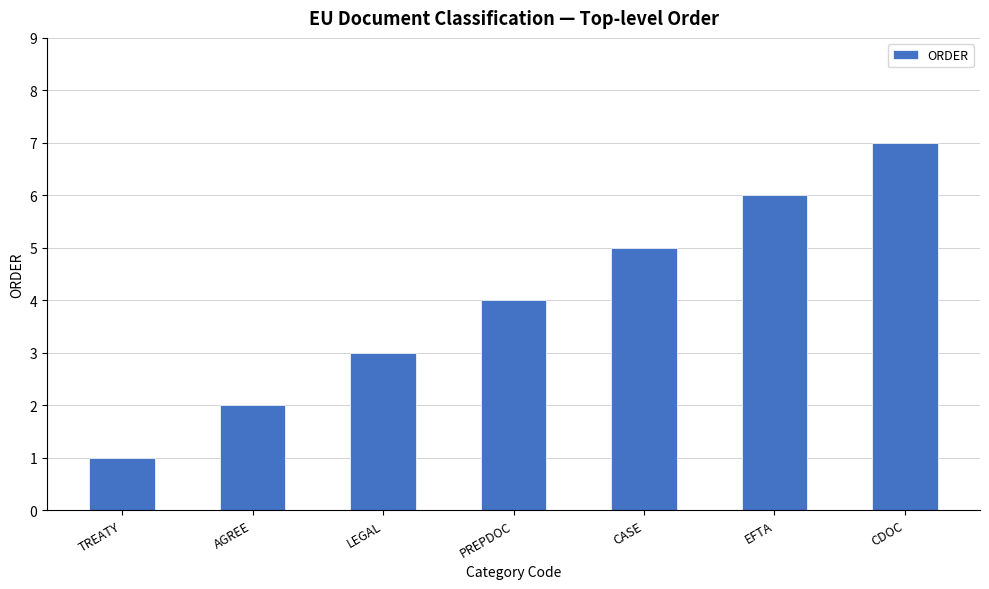

Does the chart contain any negative values?

No